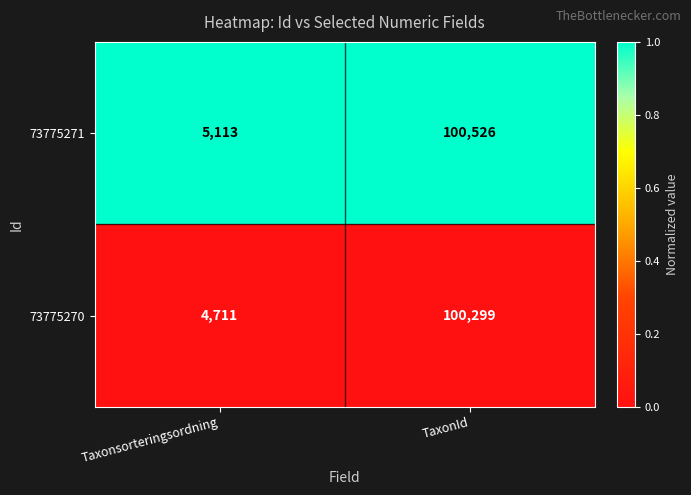

Which series has the widest spread of values?

73775270